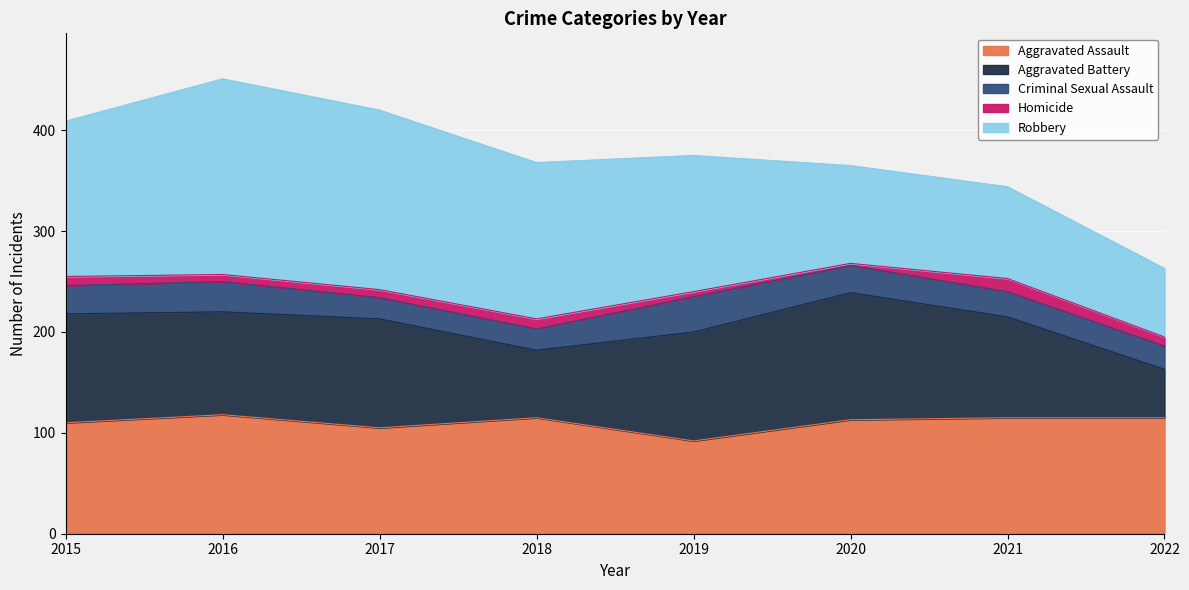

Which category has the lowest value across all series?

2020